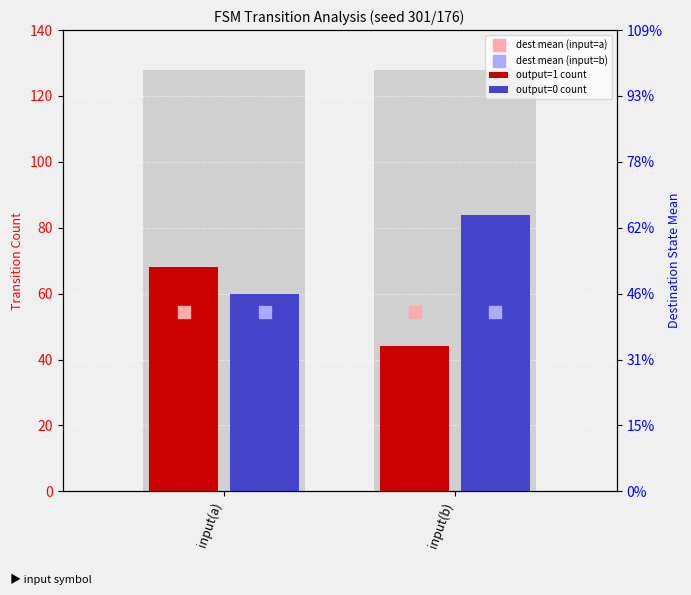

Is the value of output=0 count at input(a) greater than the value of dest mean (input=a) at input(b)?

Yes